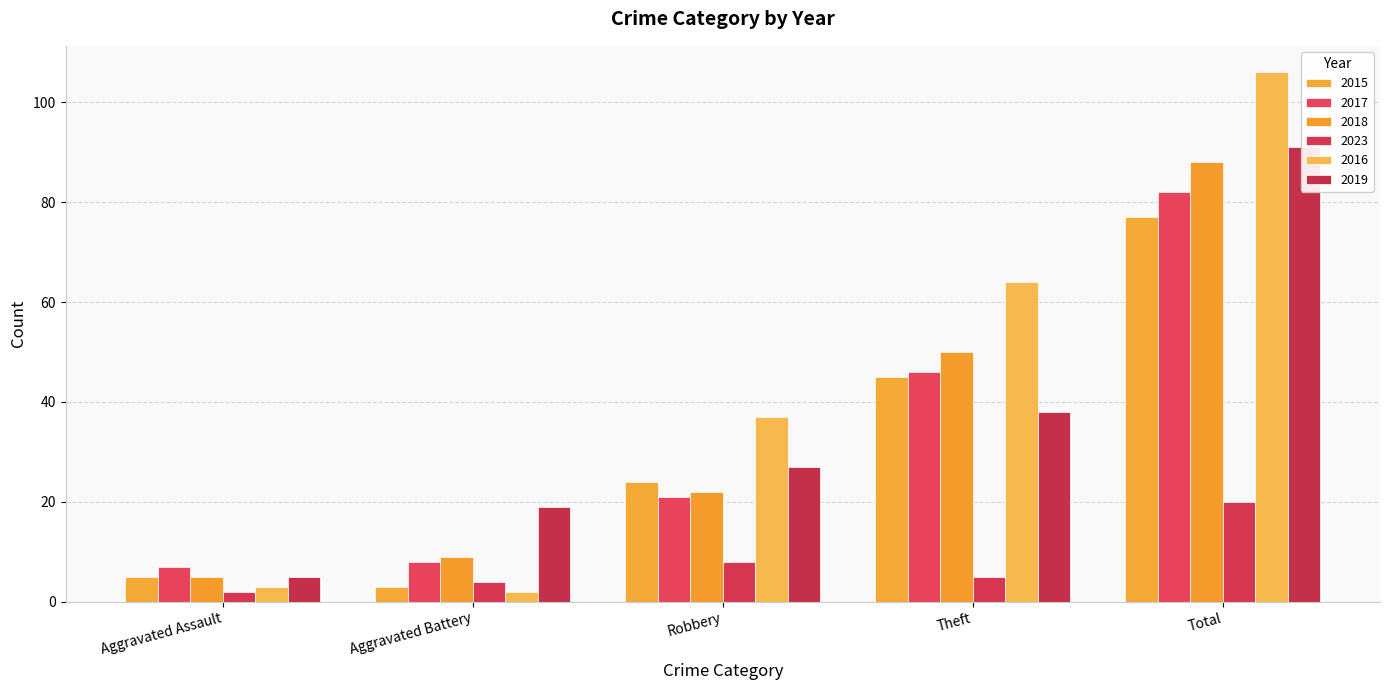

Rank the categories by 2017 value from highest to lowest.

Total, Theft, Robbery, Aggravated Battery, Aggravated Assault